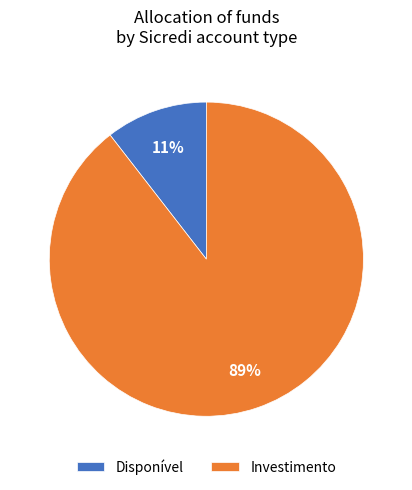

How many segments does this pie chart have?

2